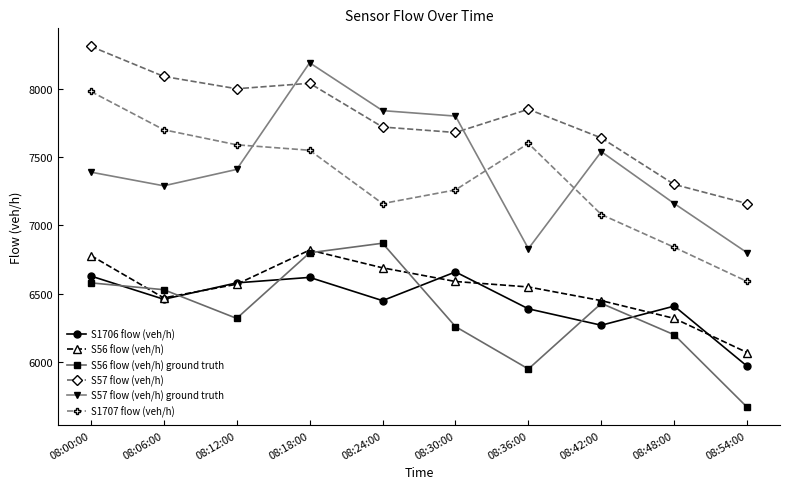

Count the number of categories in the chart.

10